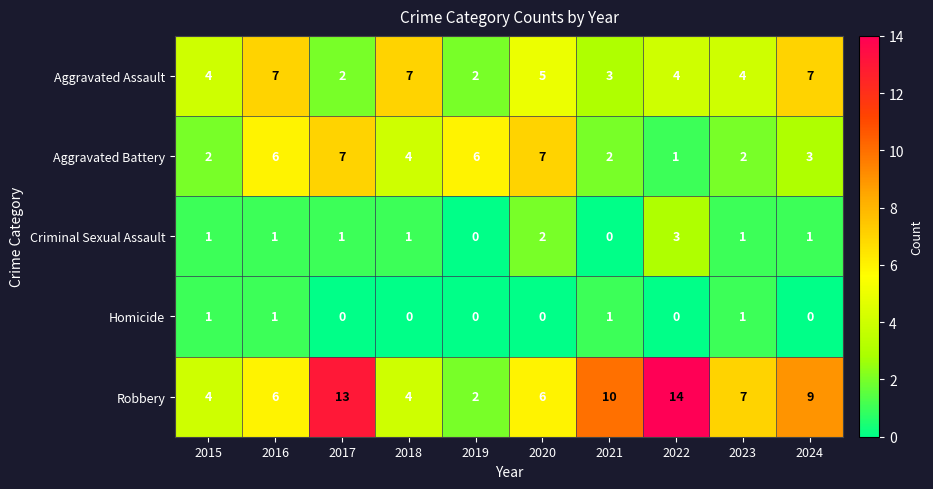

Is it true that Aggravated Battery equals 3 at 2023?

False